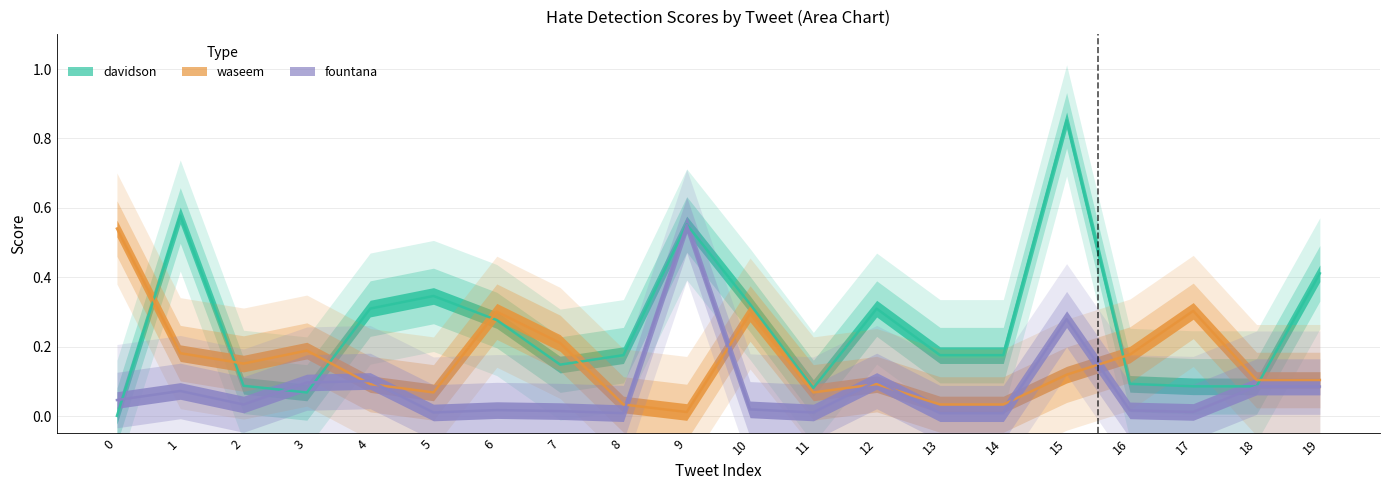

Is this an area chart (filled region under the line)?

No